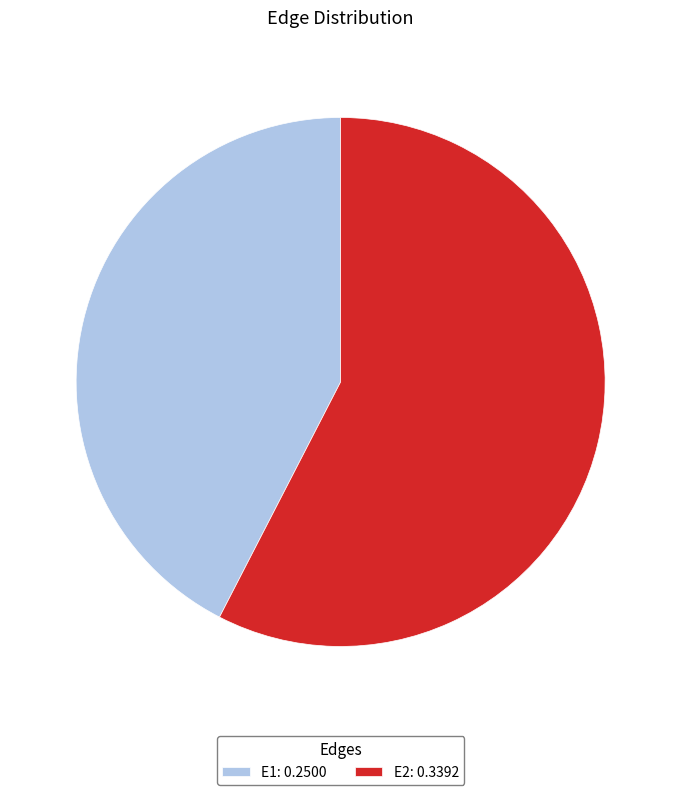

Is the sum of E1: 0.2500 and E2: 0.3392 greater than half?

Yes